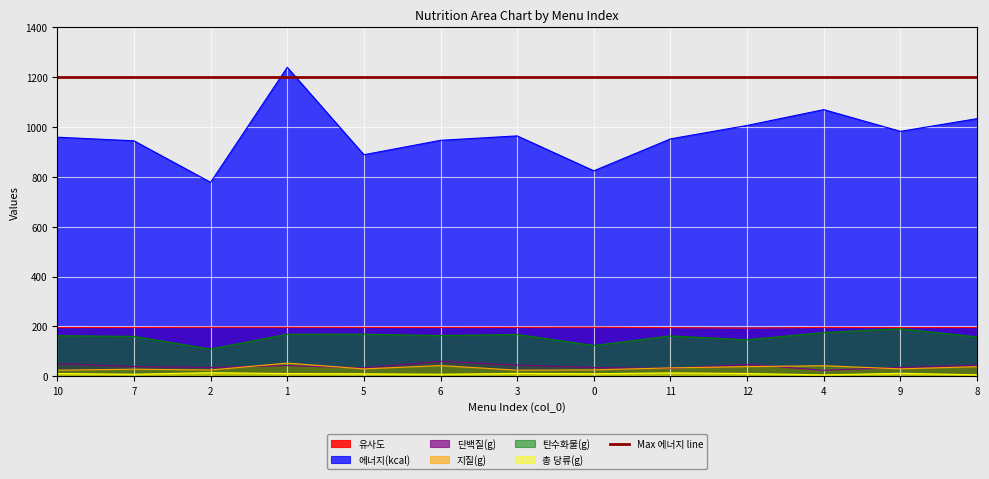

How many lines are shown in the chart?

6